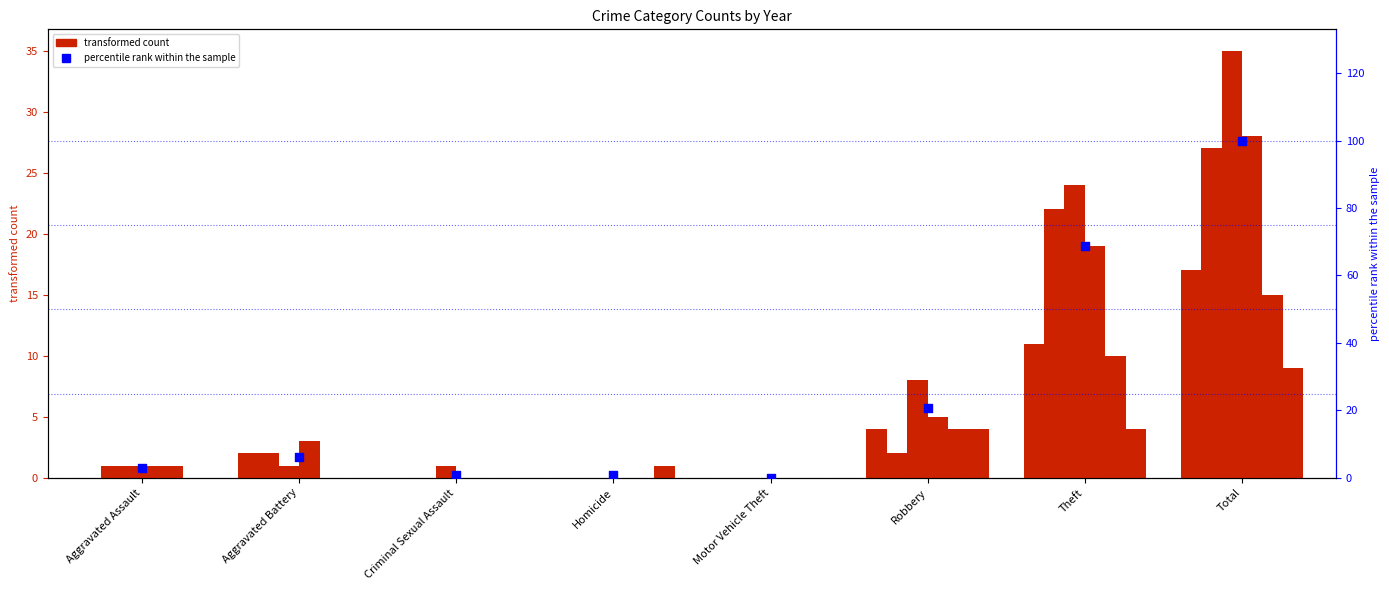

What is the change in value from Aggravated Assault to Total?

+96.9